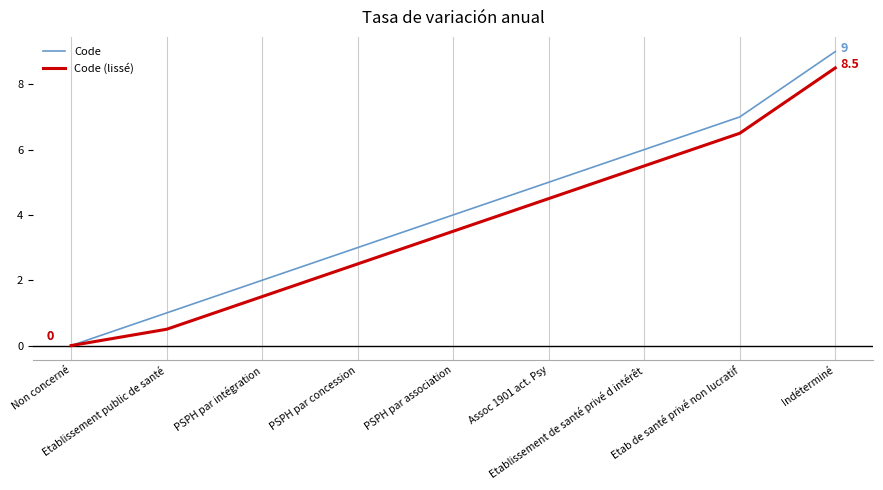

Which label corresponds to the smallest value in the chart?

Non concerné